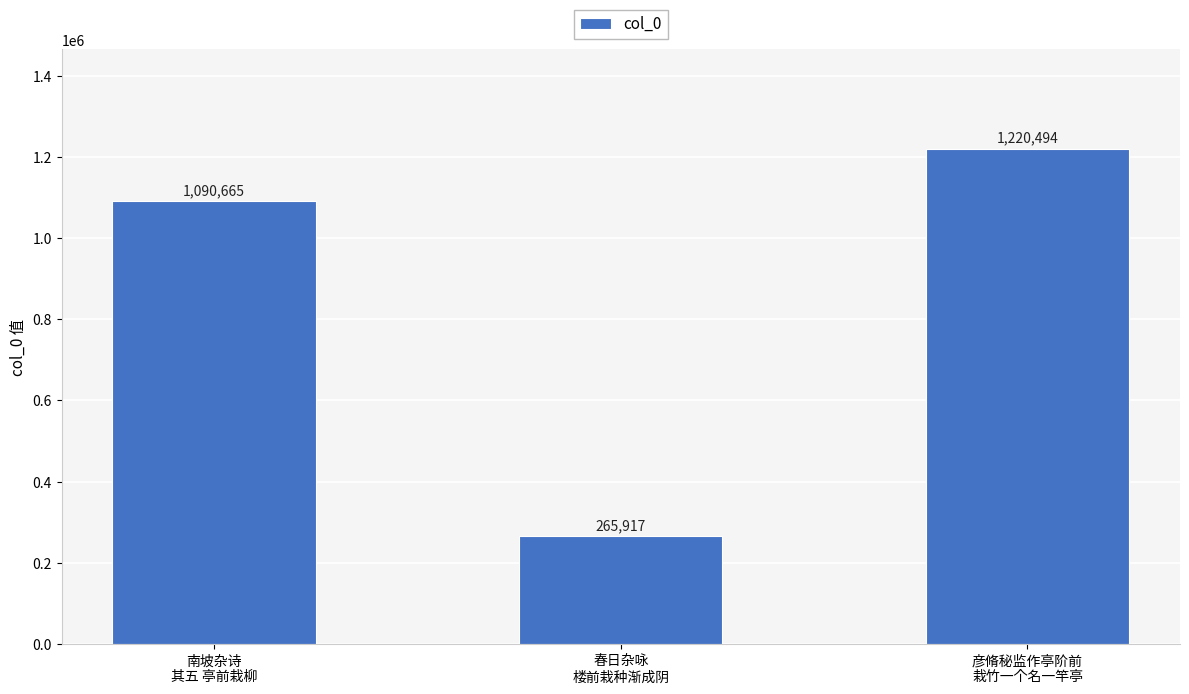

List the labels in order of value, smallest first.

春日杂咏
楼前栽种渐成阴, 南坡杂诗
其五 亭前栽柳, 彦脩秘监作亭阶前
栽竹一个名一竿亭